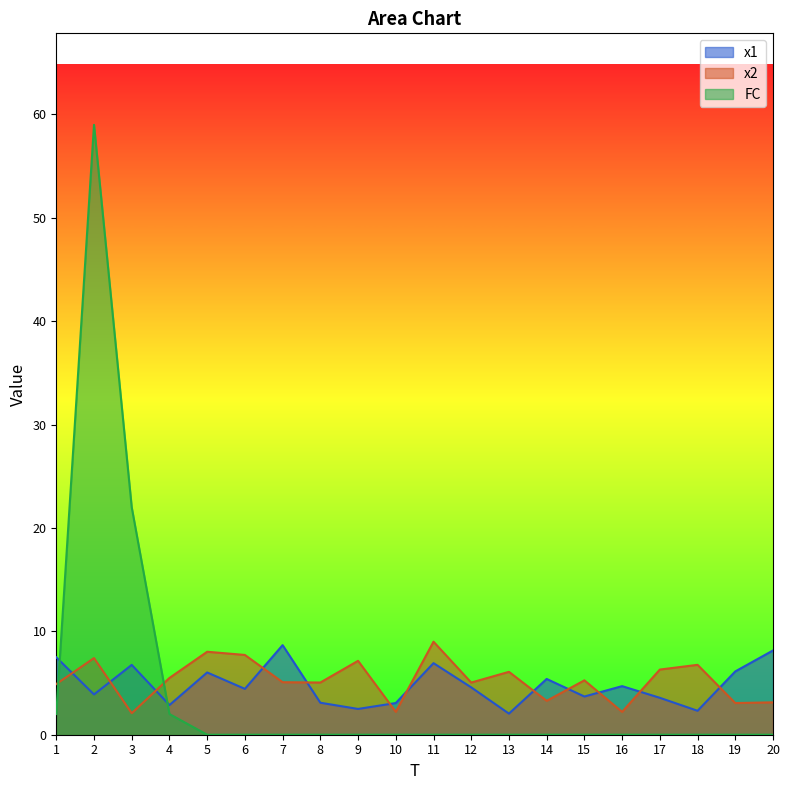

What is the value of the x2 point at the 8th from the left?

5.0